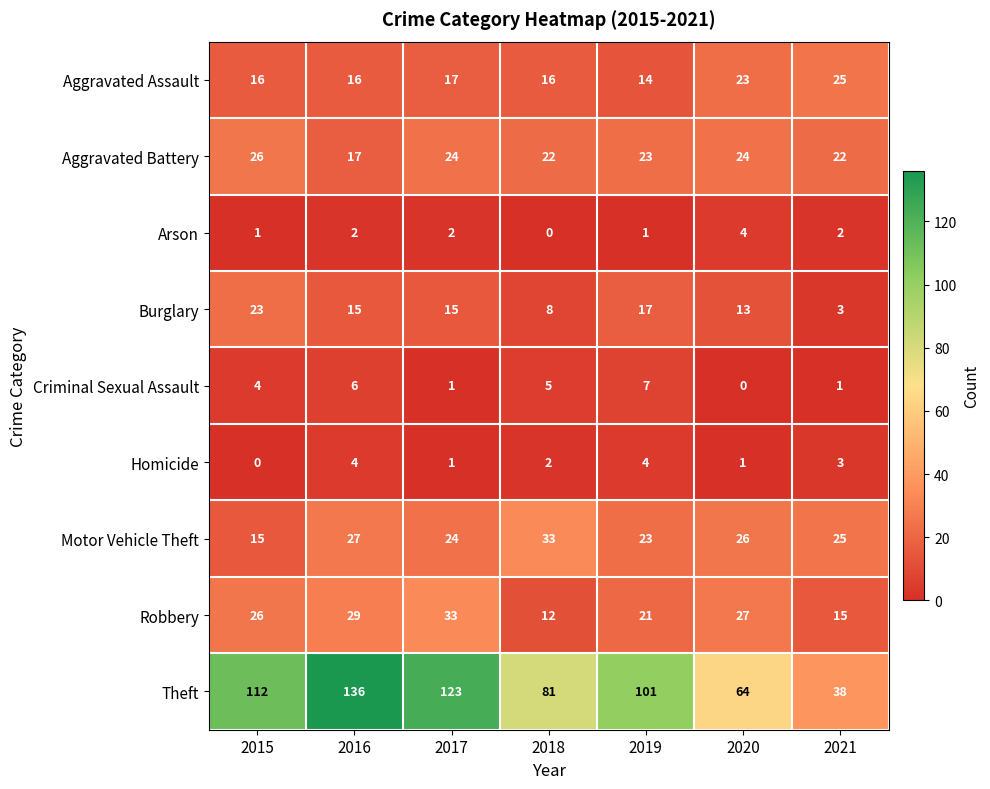

Which label corresponds to the largest value in the chart?

2016